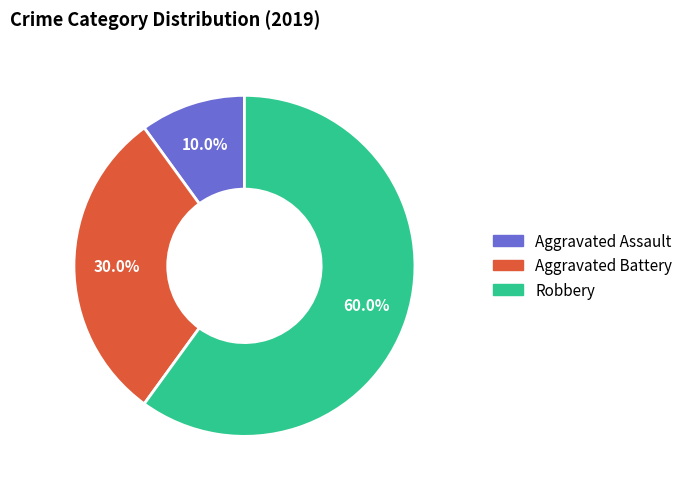

What is the majority slice?

Robbery